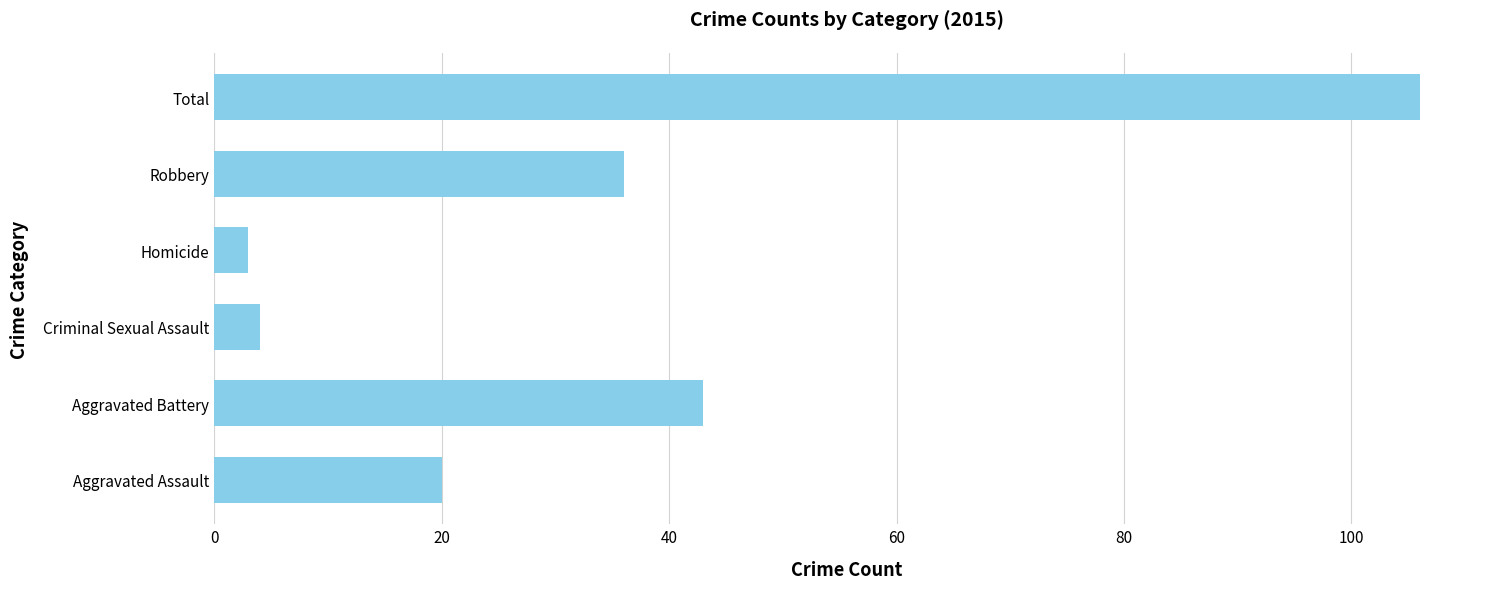

What is the sum of the values at Aggravated Assault and Homicide?

23